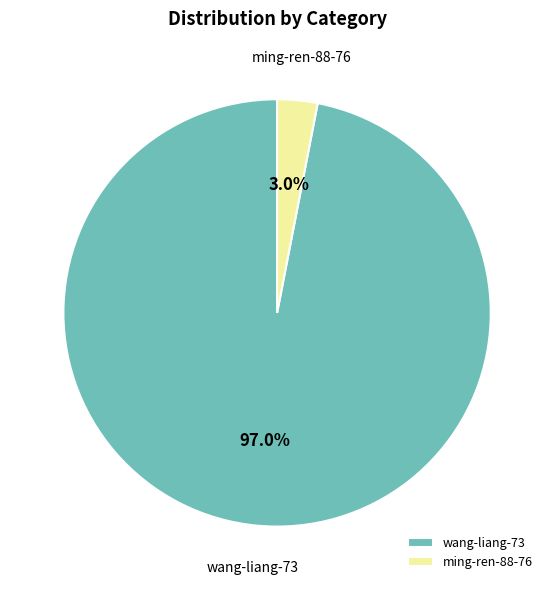

Does ming-ren-88-76 represent more than half of the total?

No